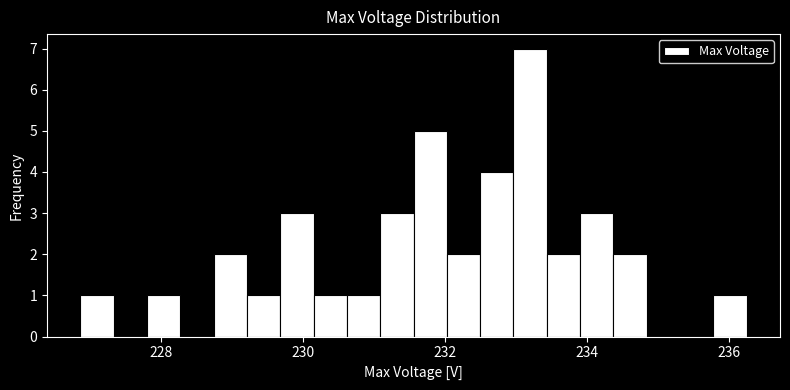

Read against the x-axis, roughly where is the centre of the tallest bar?

233.2